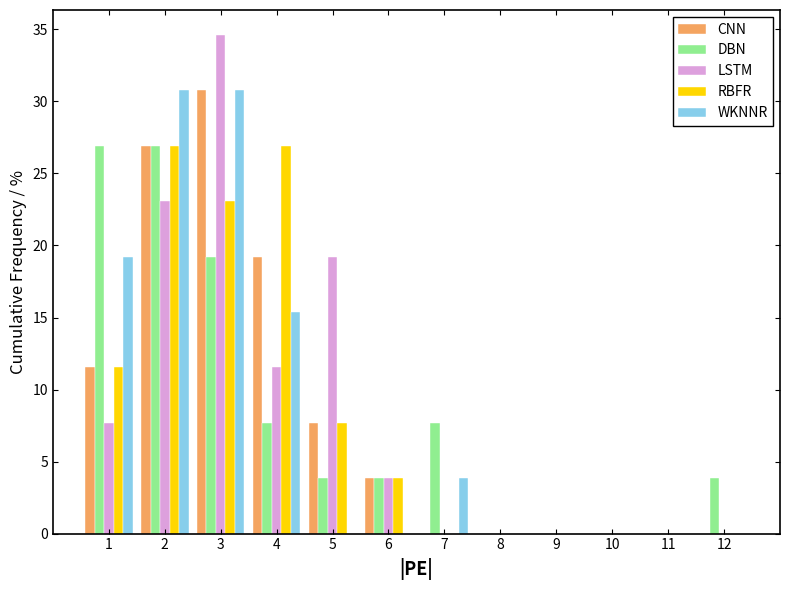

At which category is the sum across all series the highest?

3